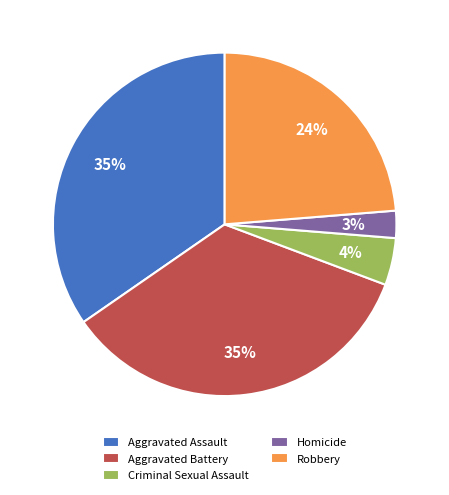

Approximately how many times larger is the value at Robbery compared to Aggravated Battery?

0.7